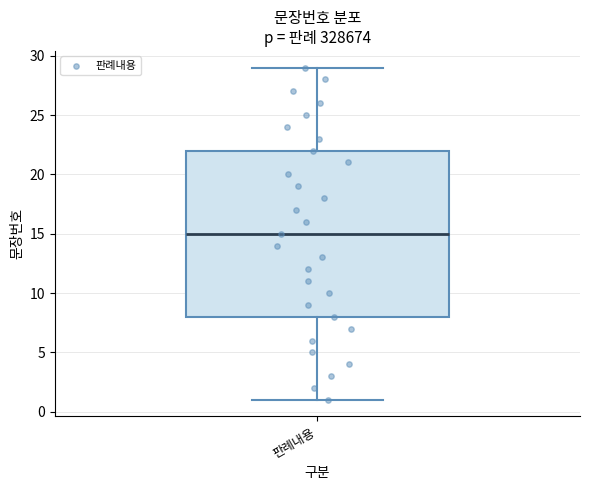

Transcribe this box plot: give where the median line is, the range the box spans, and where the two whiskers end, as read against the y-axis. The values are not printed on the chart, so give them approximately, as read against the axis.

median 15, box 8 to 22, whiskers 1 to 29